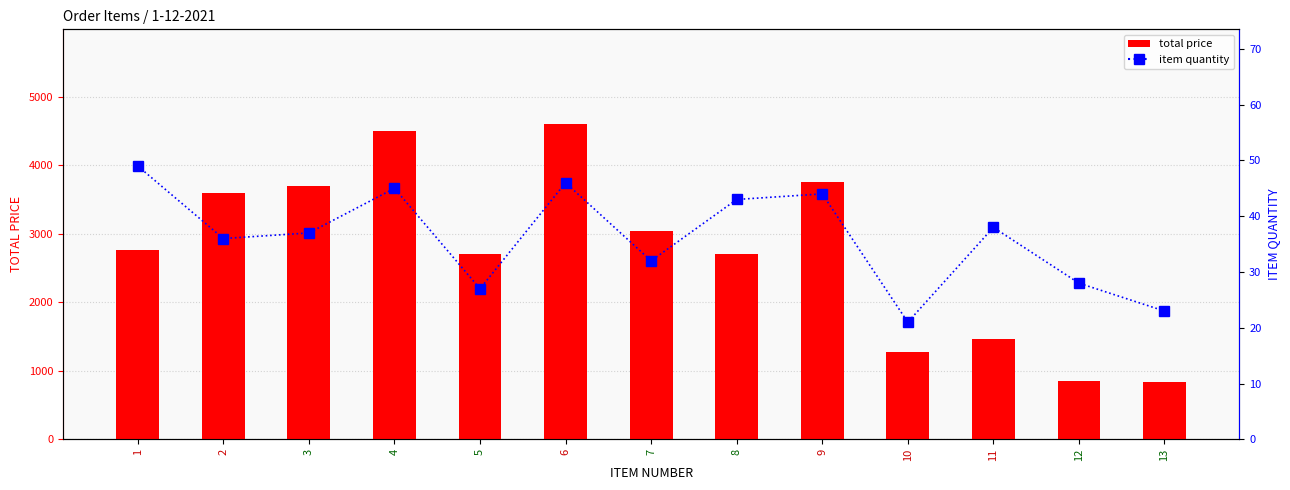

Is it true that total price equals 834.7 at 13?

True